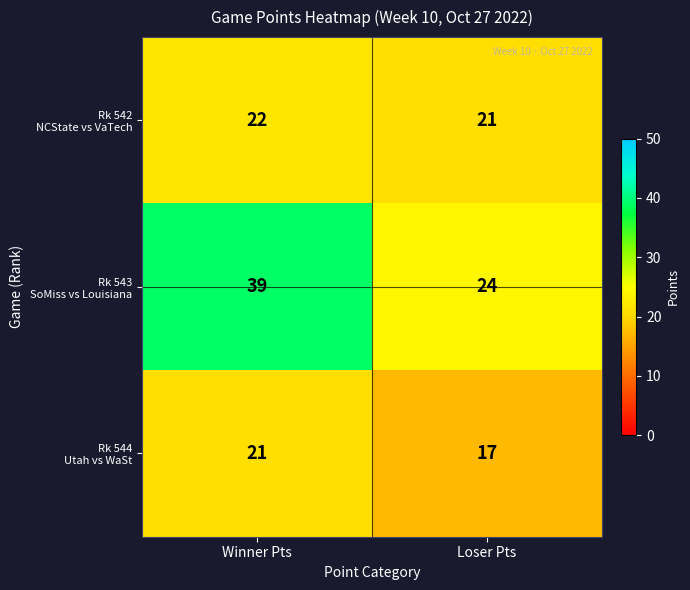

At which category is the sum across all series the highest?

Winner Pts